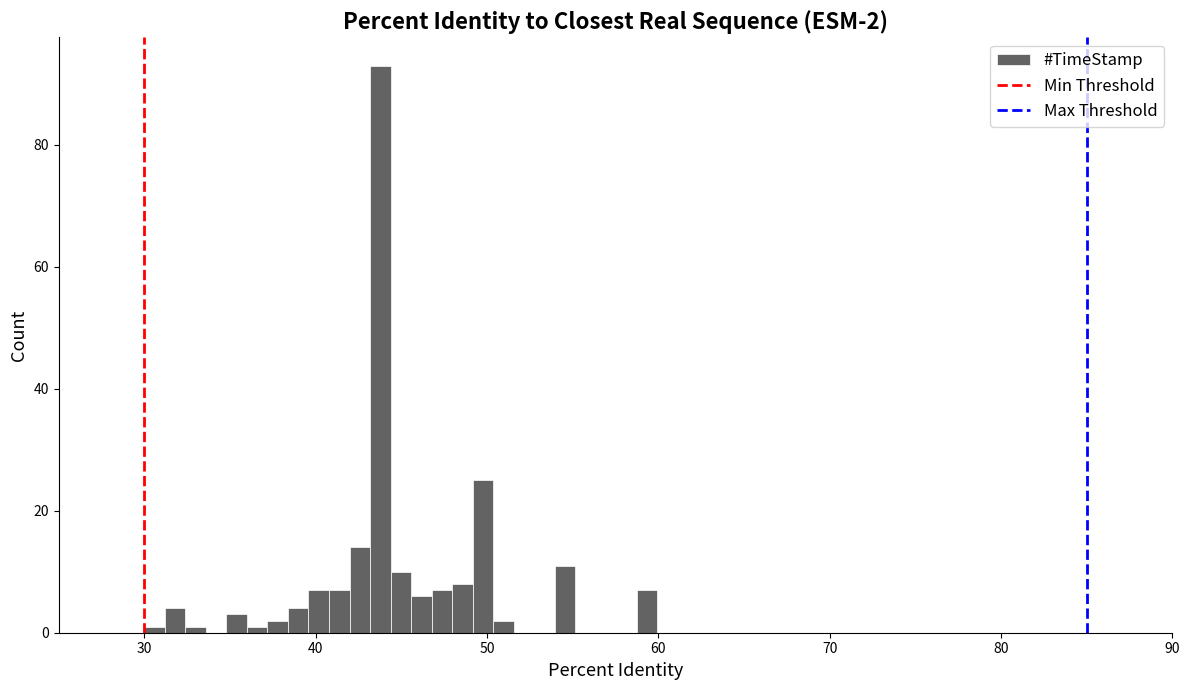

Read against the x-axis, roughly where is the centre of the tallest bar?

44